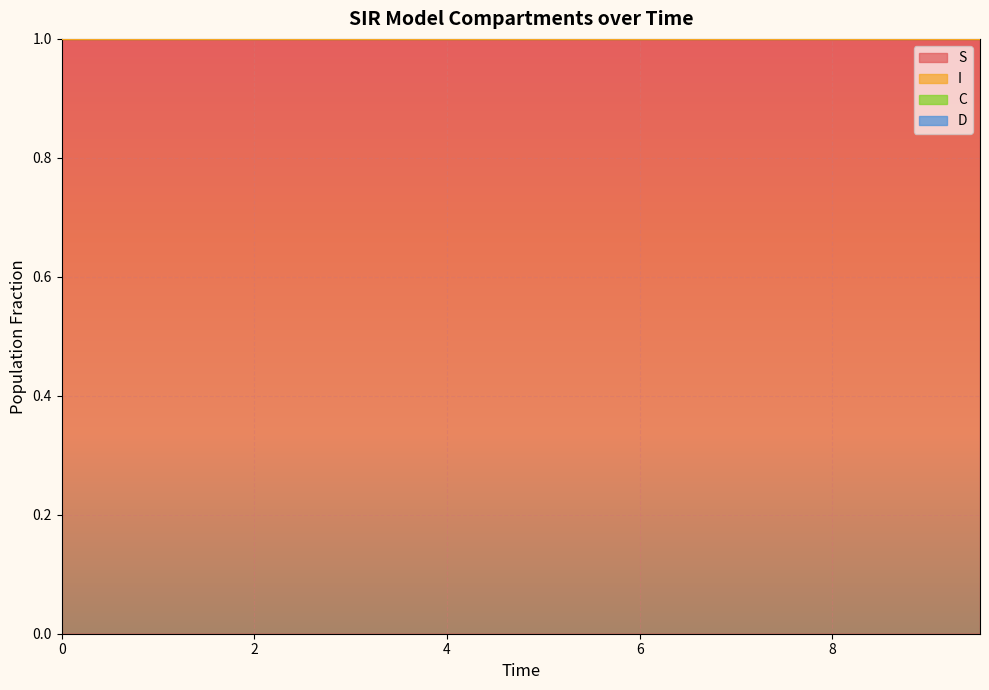

What is the label of the 2nd point from the right?

9.03010033444816